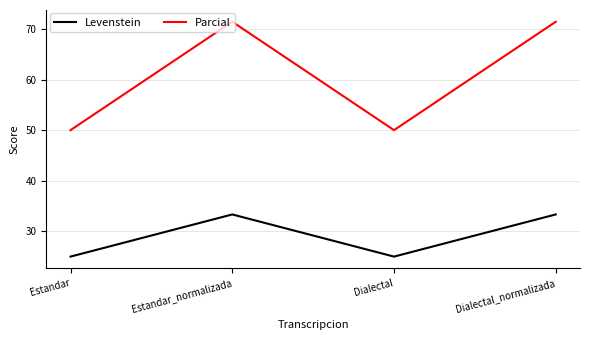

Reading left to right, list all the values displayed in this chart.

Levenstein: Estandar=25.0	Estandar_normalizada=33.3	Dialectal=25.0	Dialectal_normalizada=33.3
Parcial: Estandar=50.0	Estandar_normalizada=71.4	Dialectal=50.0	Dialectal_normalizada=71.4